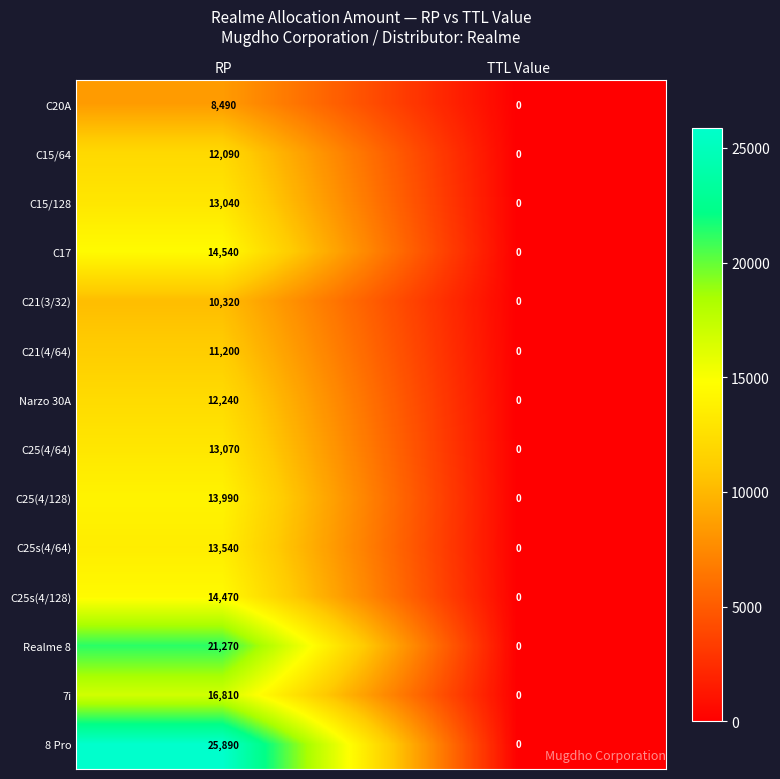

Read the 7i value at RP, to the nearest 50.

16800